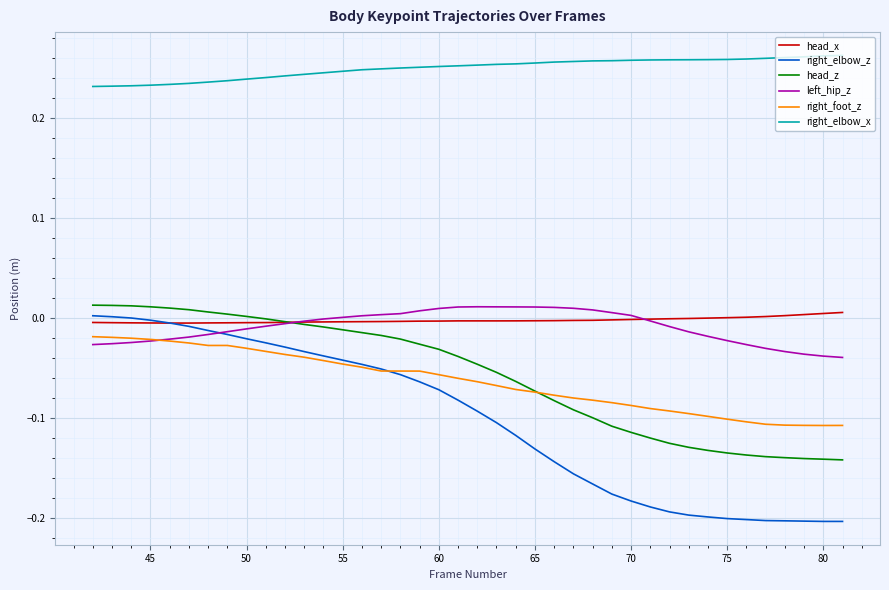

What are all the series names shown in the legend?

head_x, right_elbow_z, head_z, left_hip_z, right_foot_z, right_elbow_x